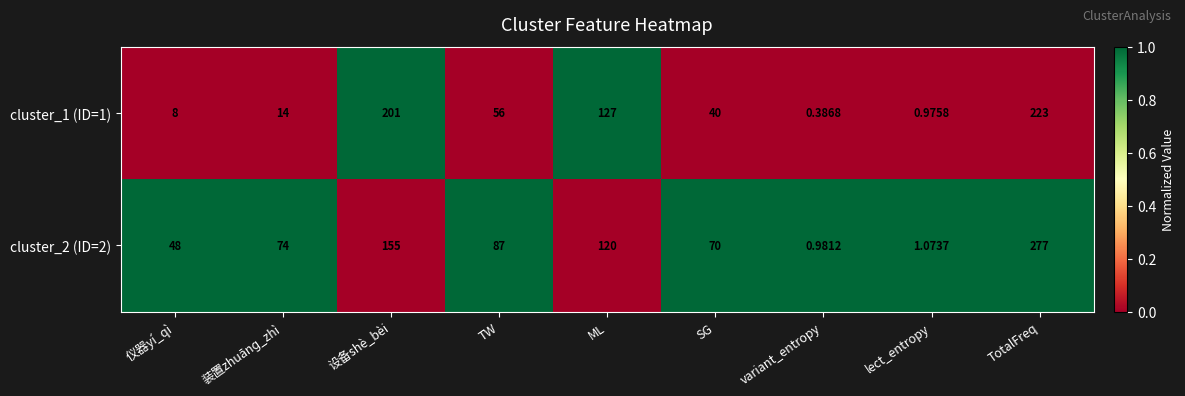

Which label corresponds to the largest value in the chart?

TotalFreq